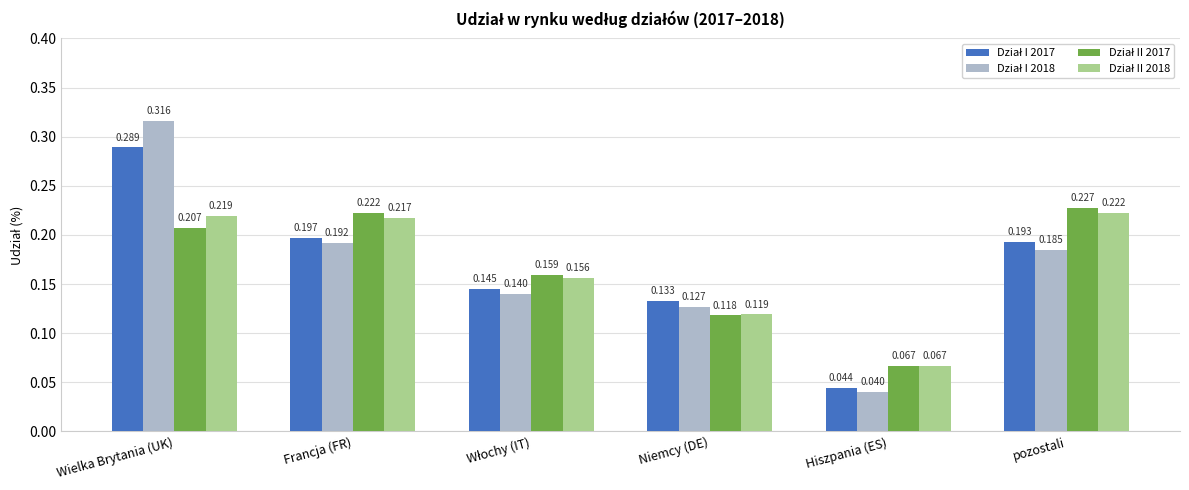

At which category is the sum across all series the highest?

Wielka Brytania (UK)